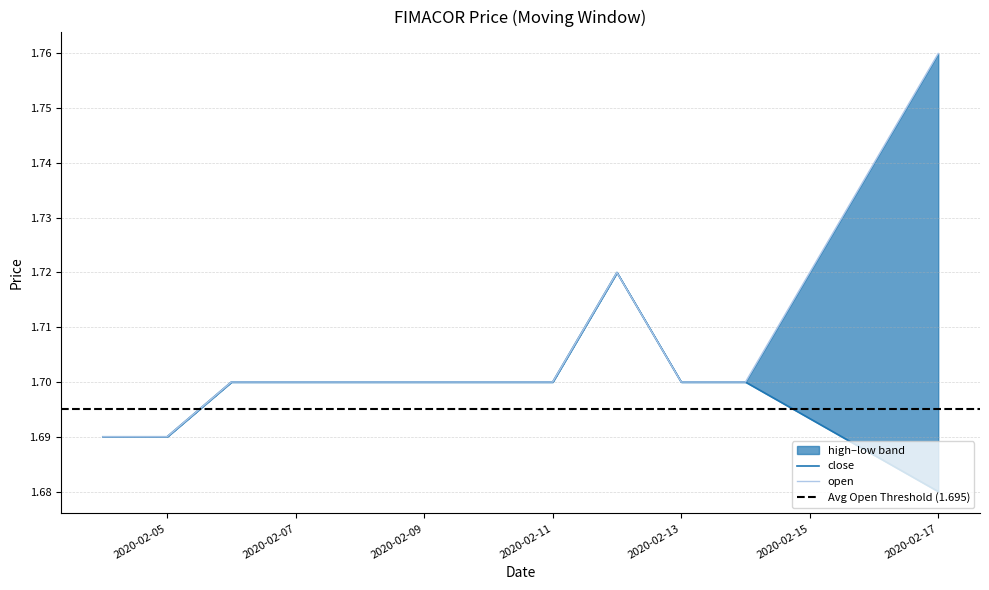

True or false: open has more than 1 points higher than both neighbors.

False